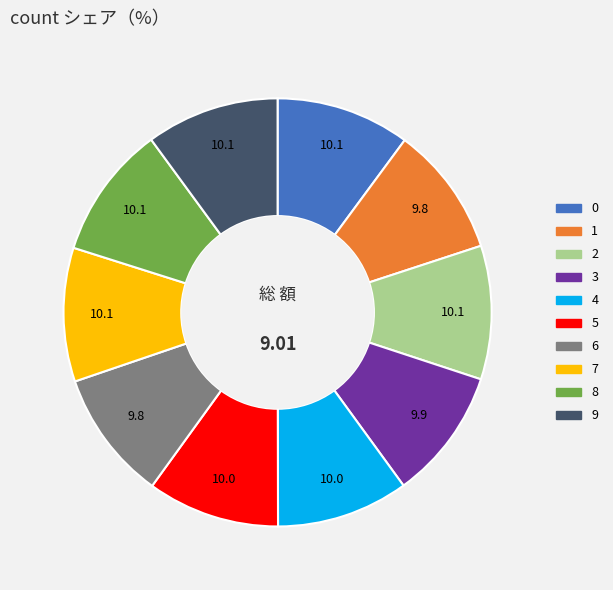

Combined, do 8 and 5 account for over 50%?

No